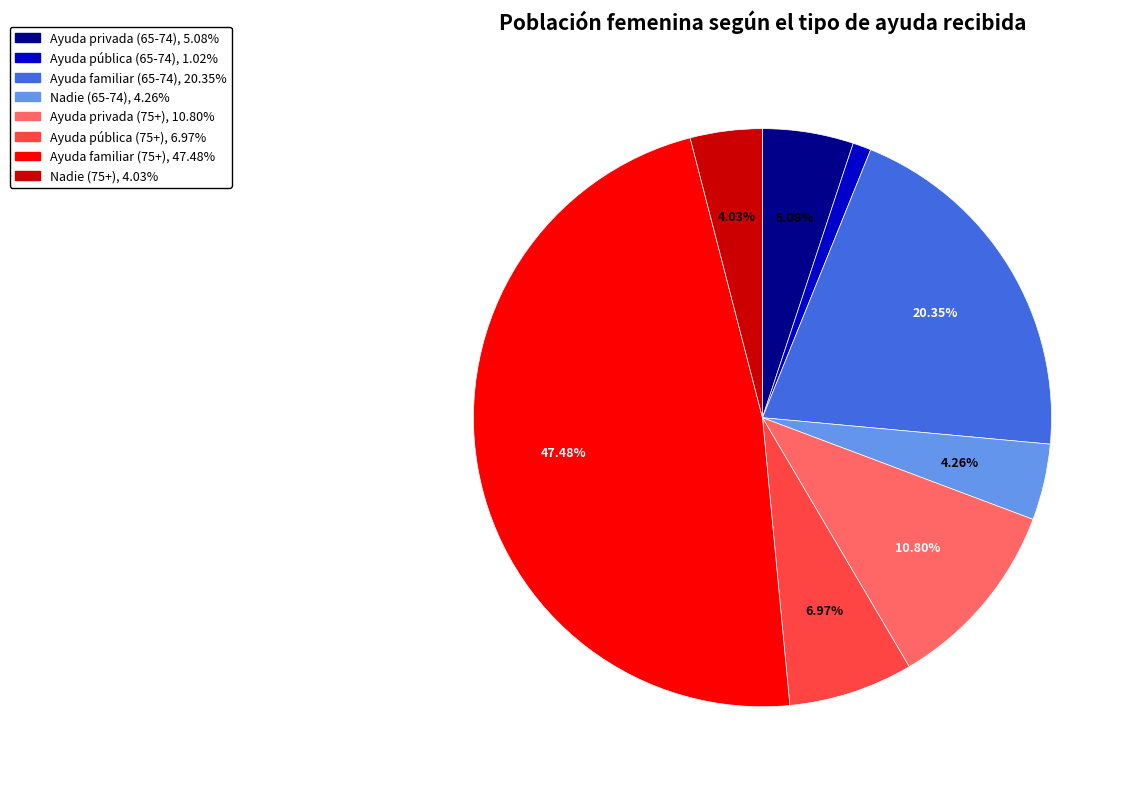

Count the number of slices in the pie.

8